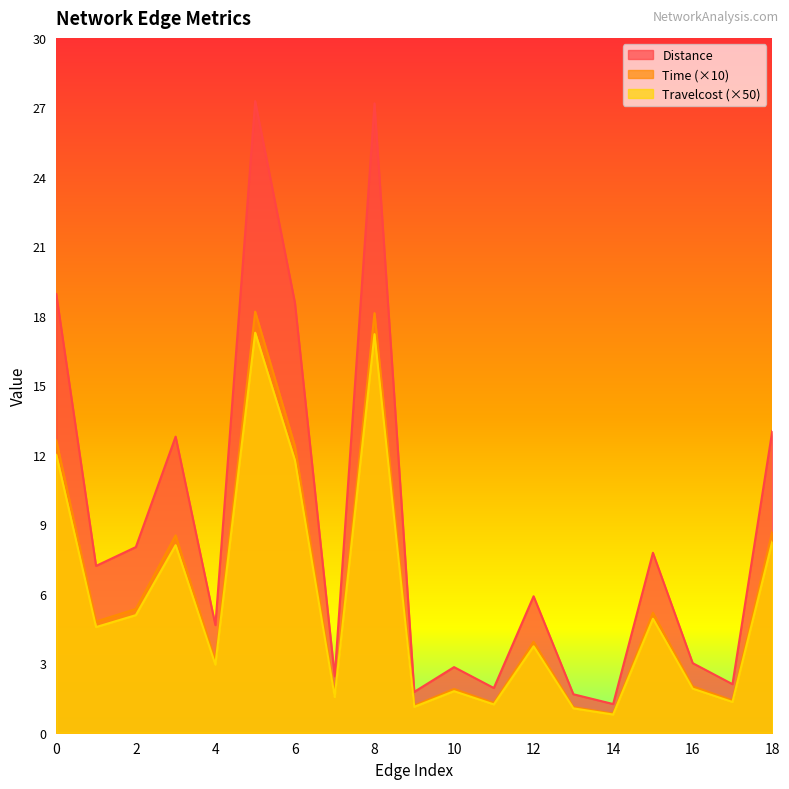

At which category is the sum across all series the highest?

5